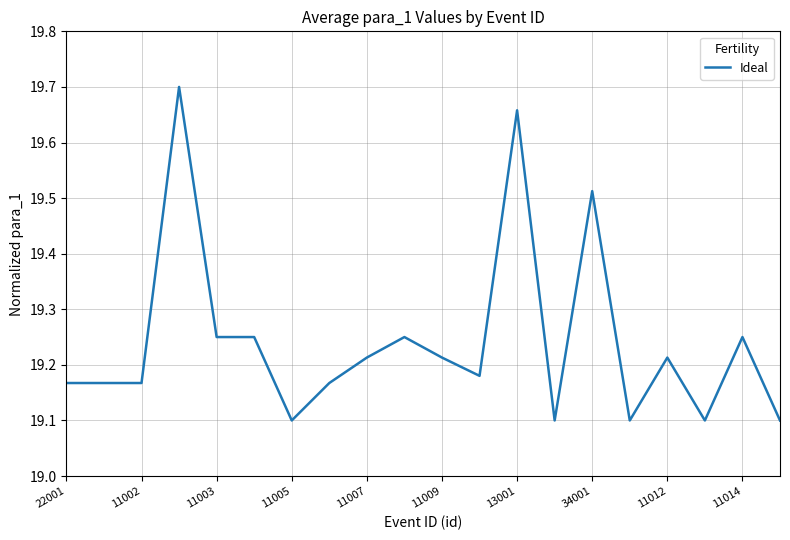

What is the difference between the maximum and minimum values?

0.6